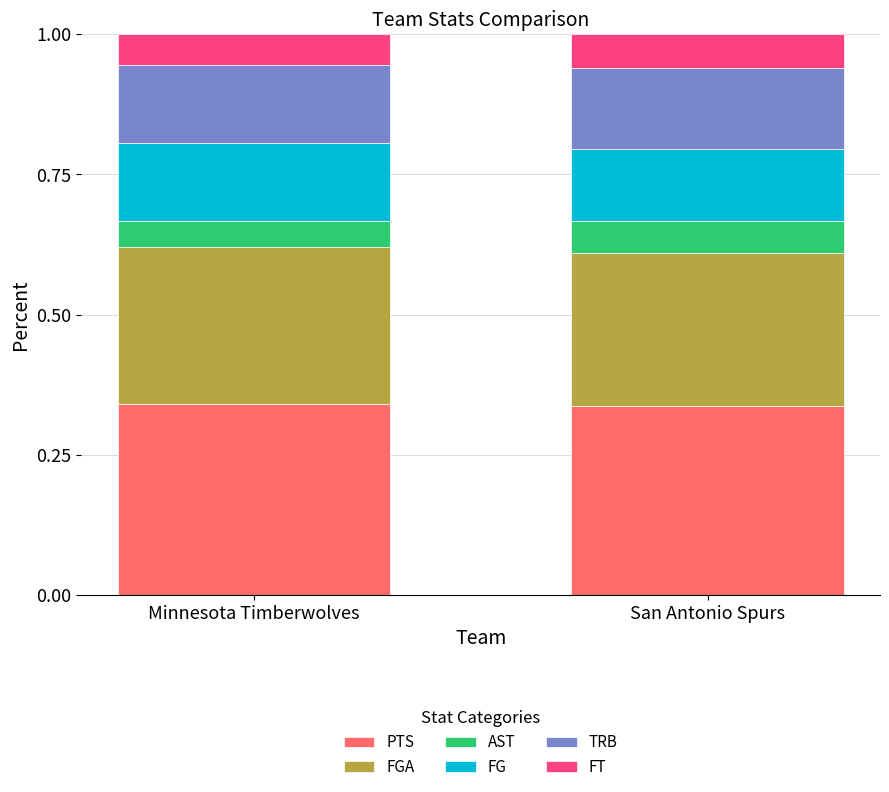

How many distinct data groups are displayed?

6